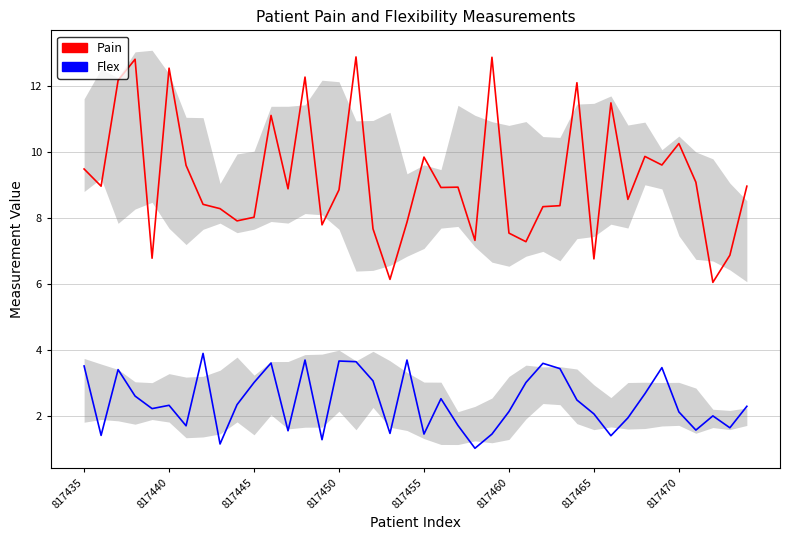

True or false: Flex and Pain intersect in this chart.

False